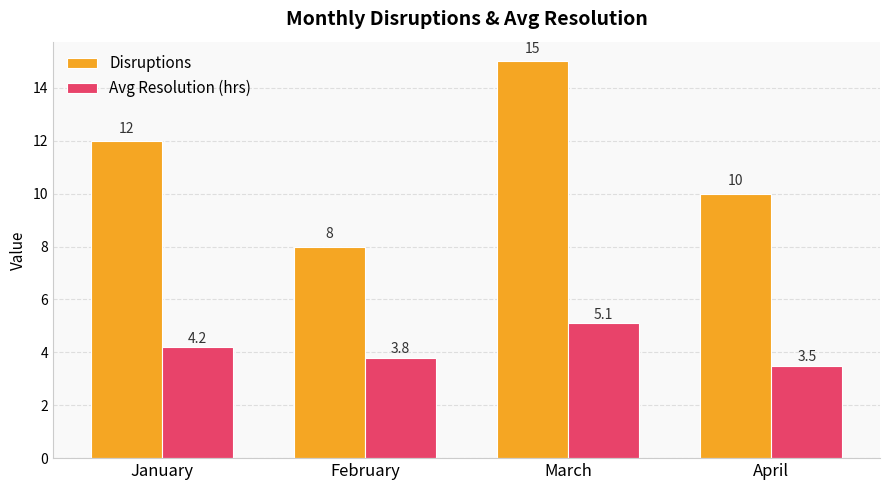

What is the spread (max minus min) of values at February?

4.2